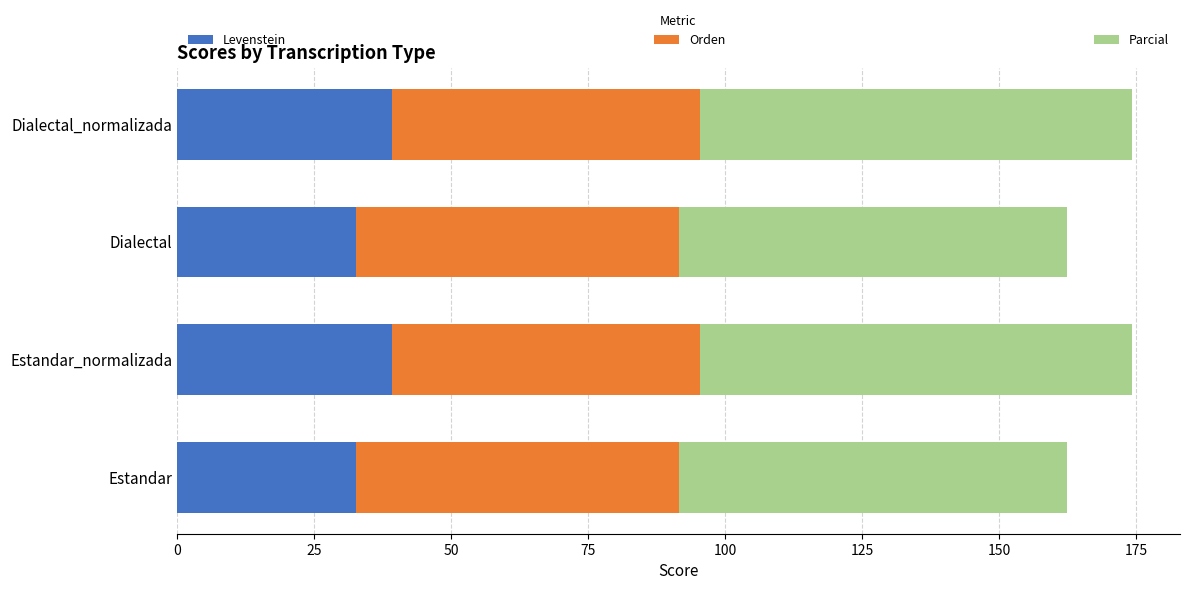

The value of Levenstein at Dialectal_normalizada is 19.7. True or false?

False